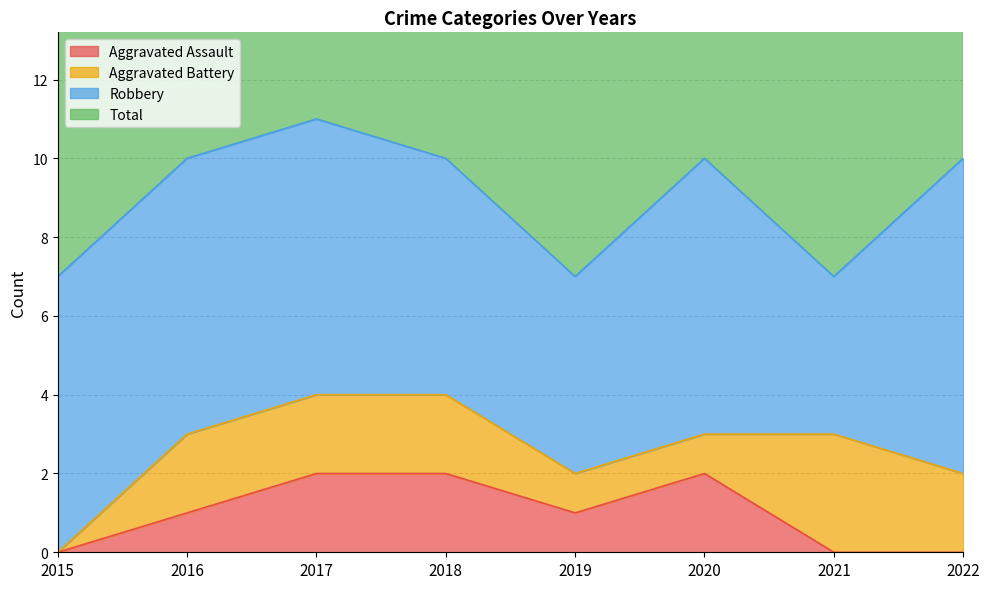

At which category does Aggravated Assault reach its first local valley?

2019